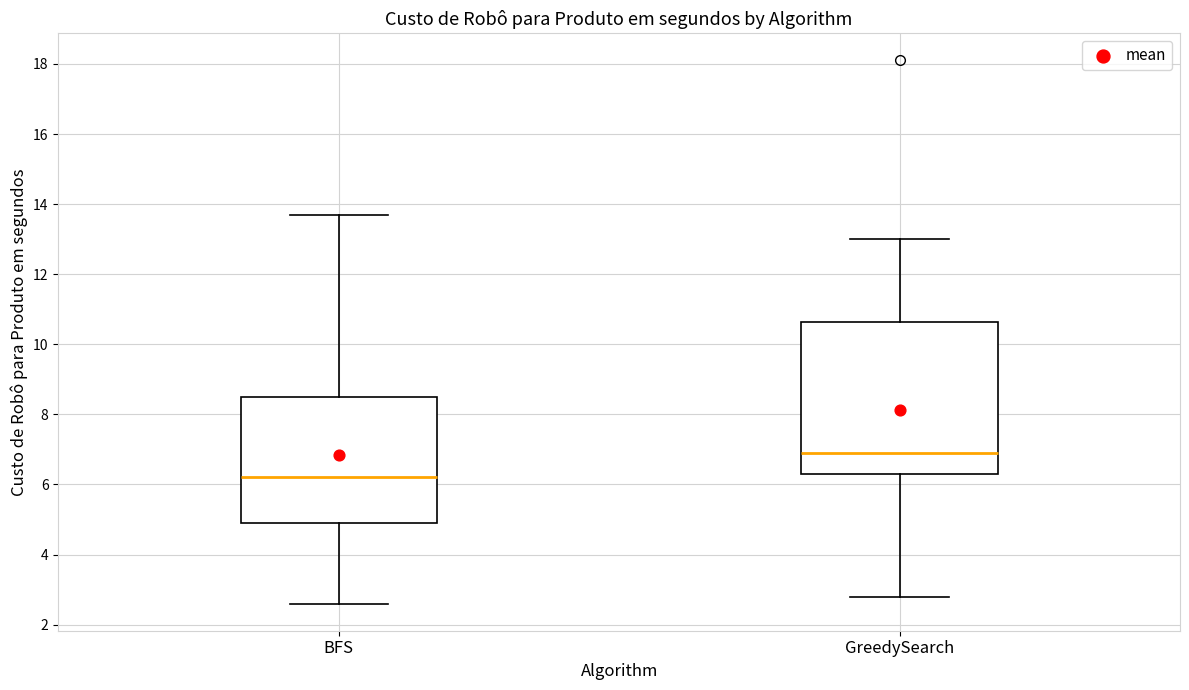

Which box's median line is the highest?

GreedySearch